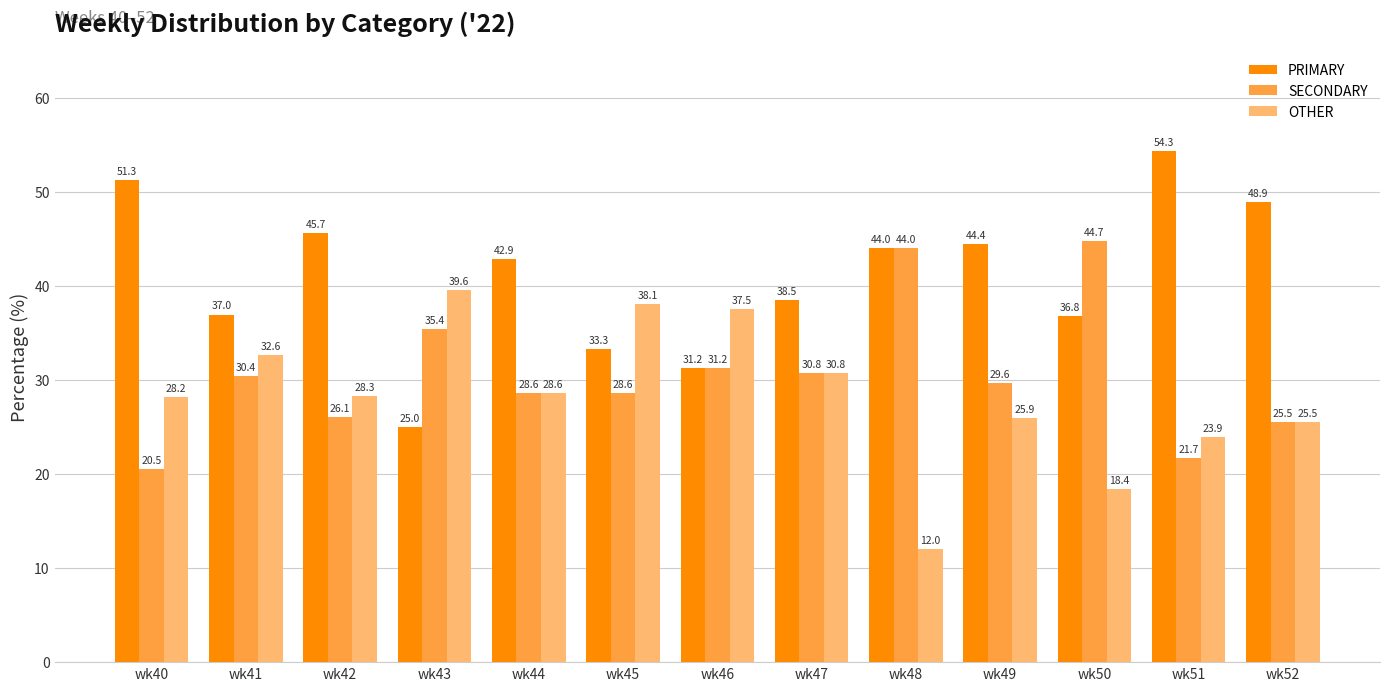

Does the chart contain stacked bars?

No